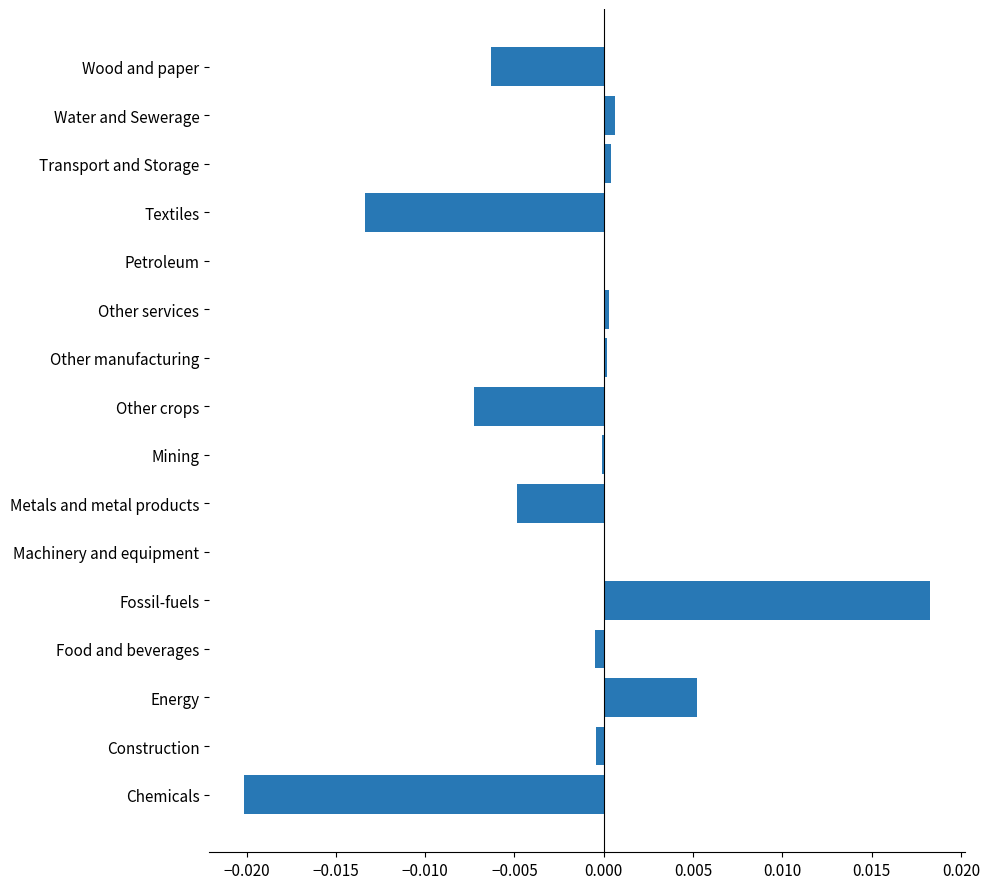

Count the number of categories in the chart.

16